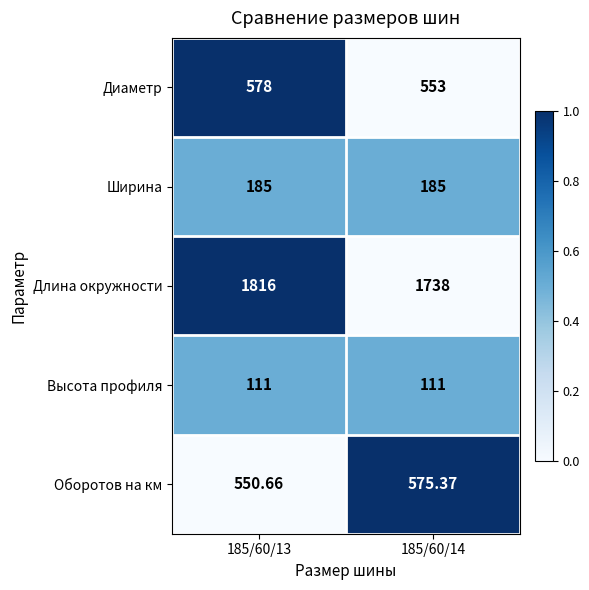

List the series in order of their peak value, lowest first.

Высота профиля, Ширина, Оборотов на км, Диаметр, Длина окружности